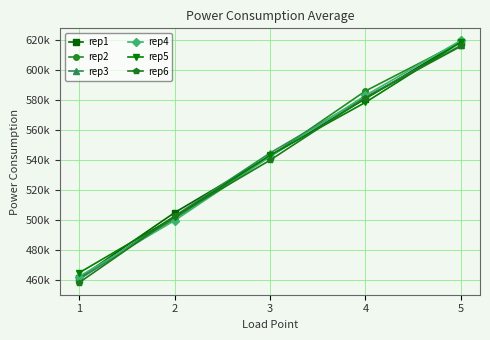

What is the average value of the rep2 series?

541765.2